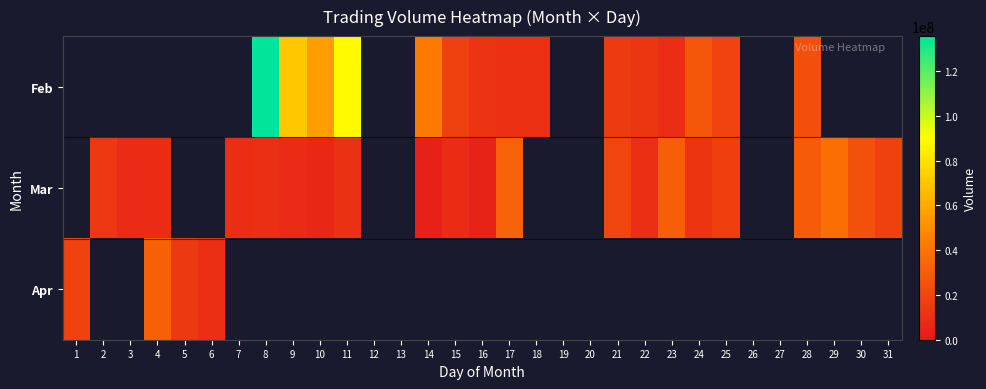

What is the greatest value displayed?

135533461